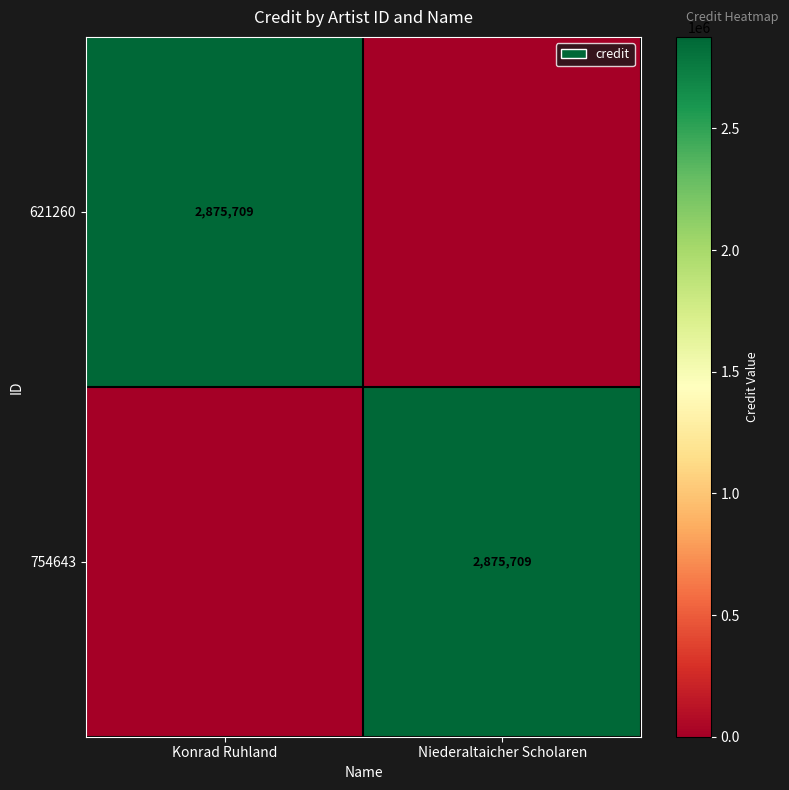

Is it true that 754643 equals 2875709 at Niederaltaicher Scholaren?

True